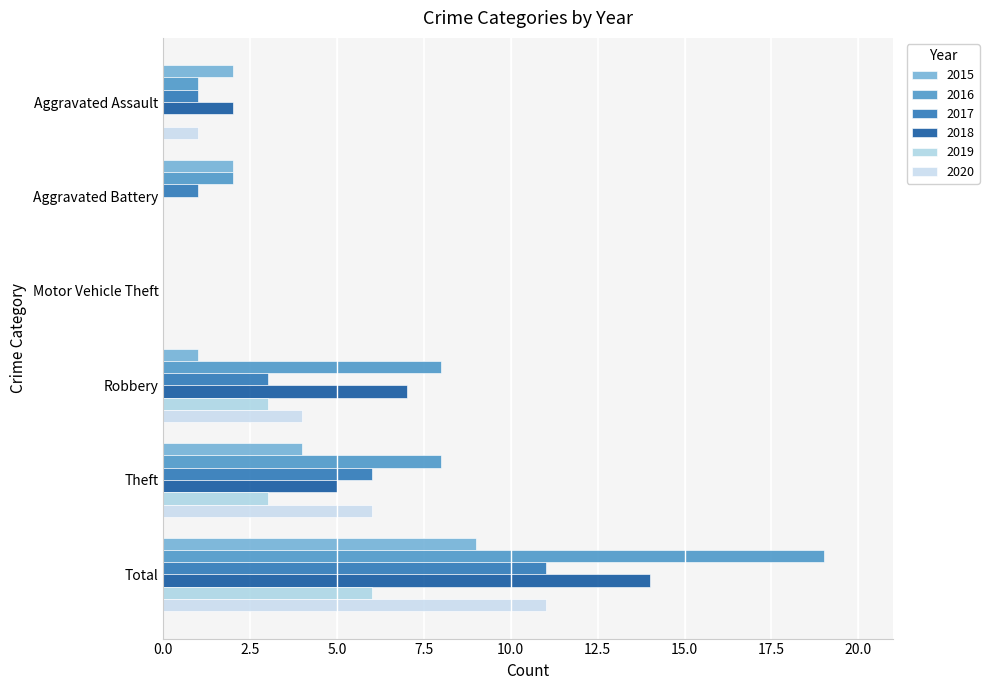

How many categories are shown in the chart?

6